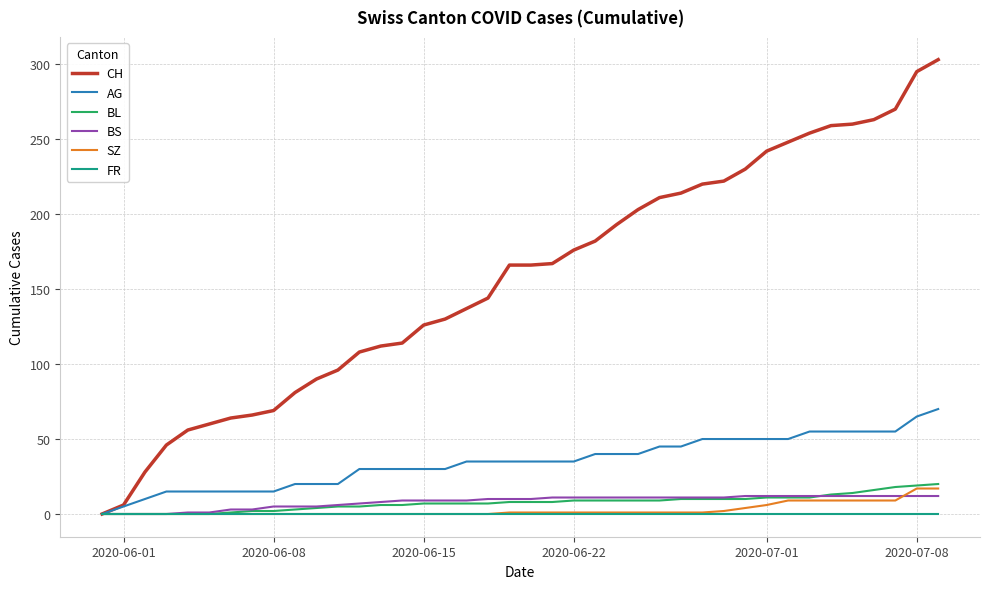

How many lines are shown in the chart?

6